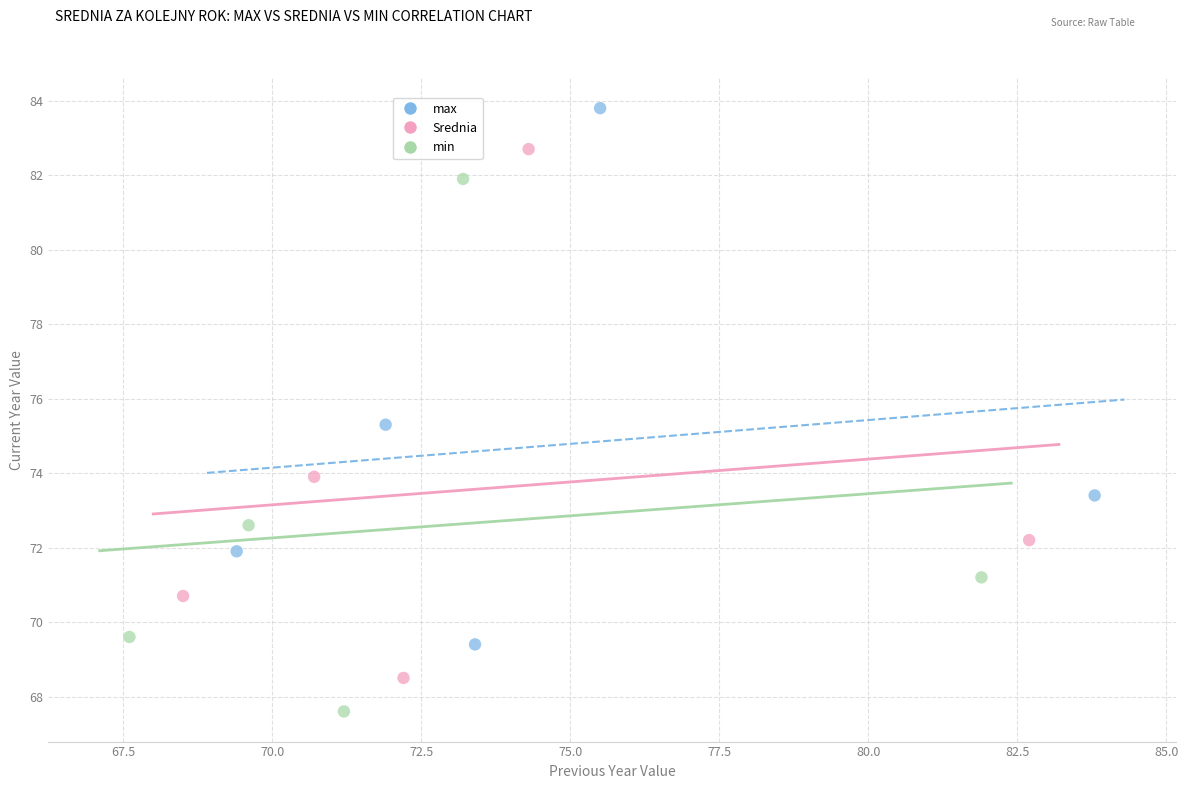

What are all the series names shown in the legend?

max, Srednia, min